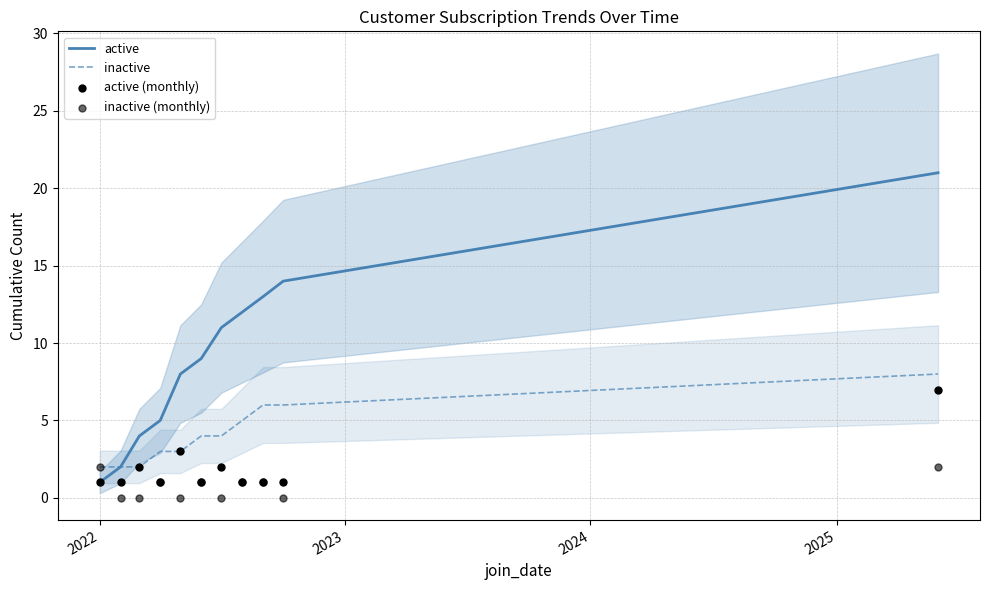

Which series has the largest total across all categories?

active